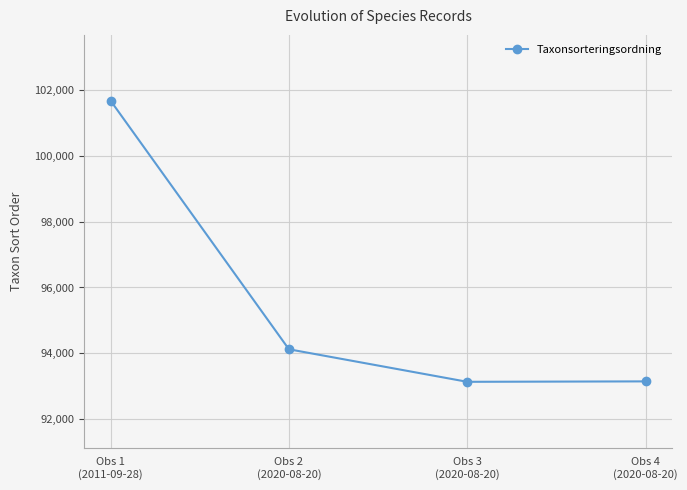

What is the greatest value displayed?

101680